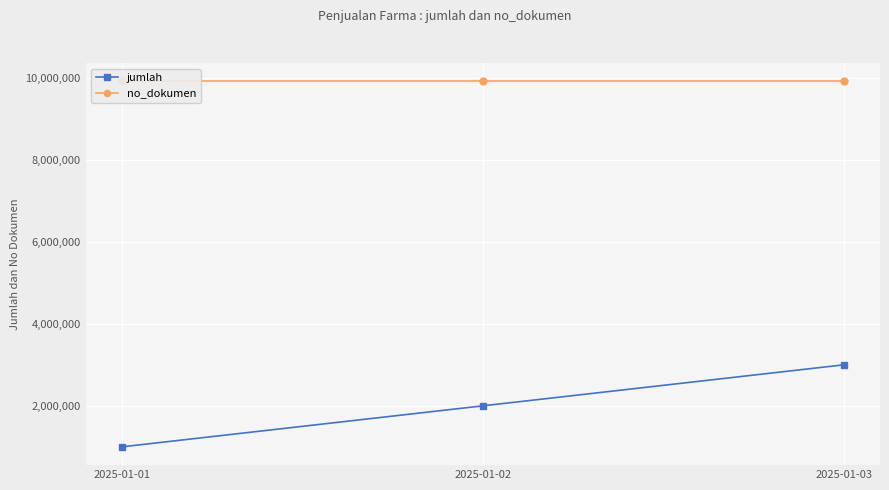

Is the value of no_dokumen at 2025-01-01 greater than the value of jumlah at 2025-01-02?

Yes